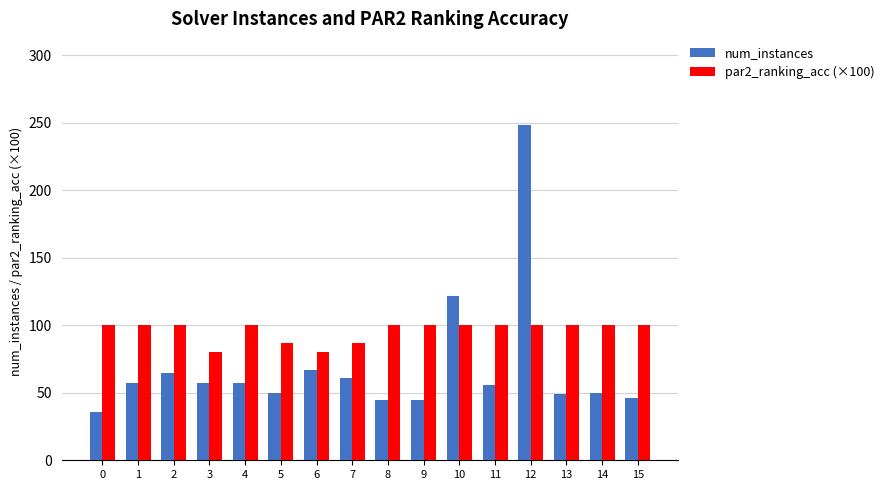

What is the total value across all series at 5?

136.7